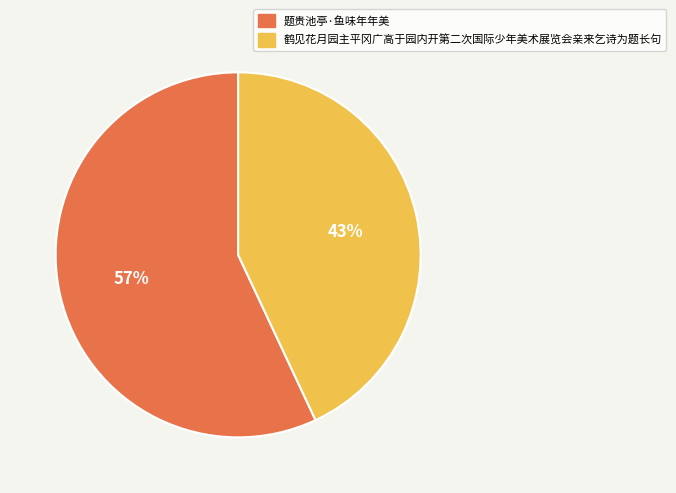

Which slice is the largest?

题贵池亭·鱼味年年美